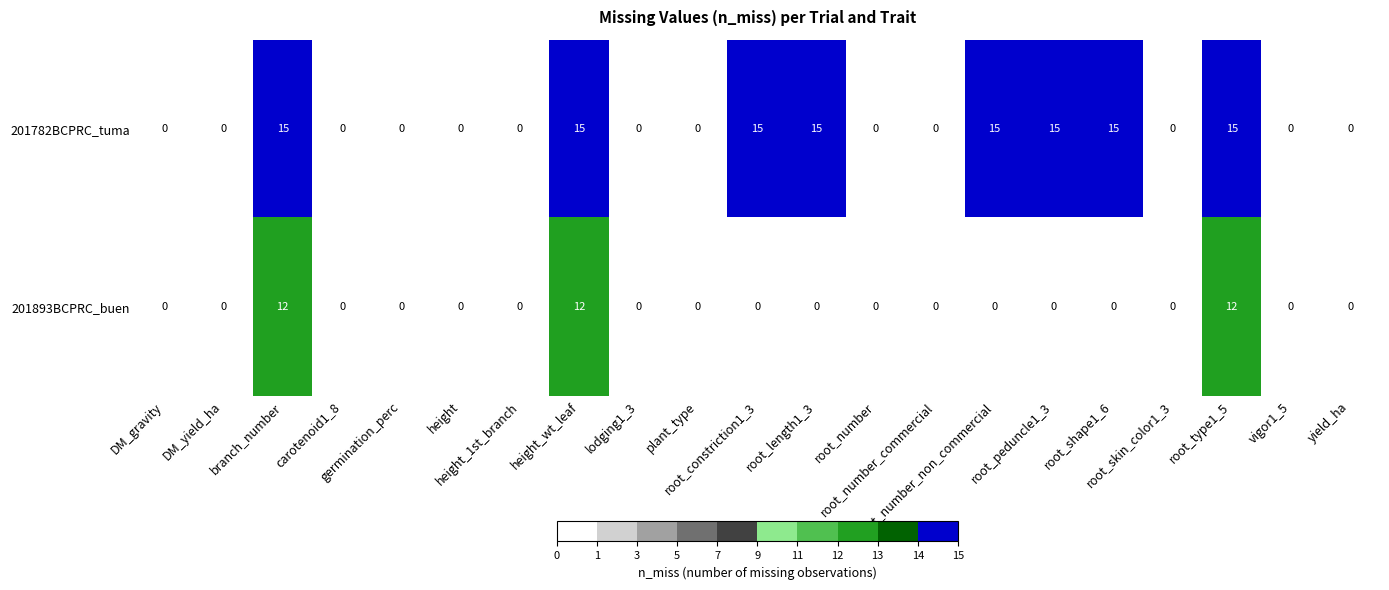

Rank the series by their average value, from lowest to highest.

201893BCPRC_buen, 201782BCPRC_tuma